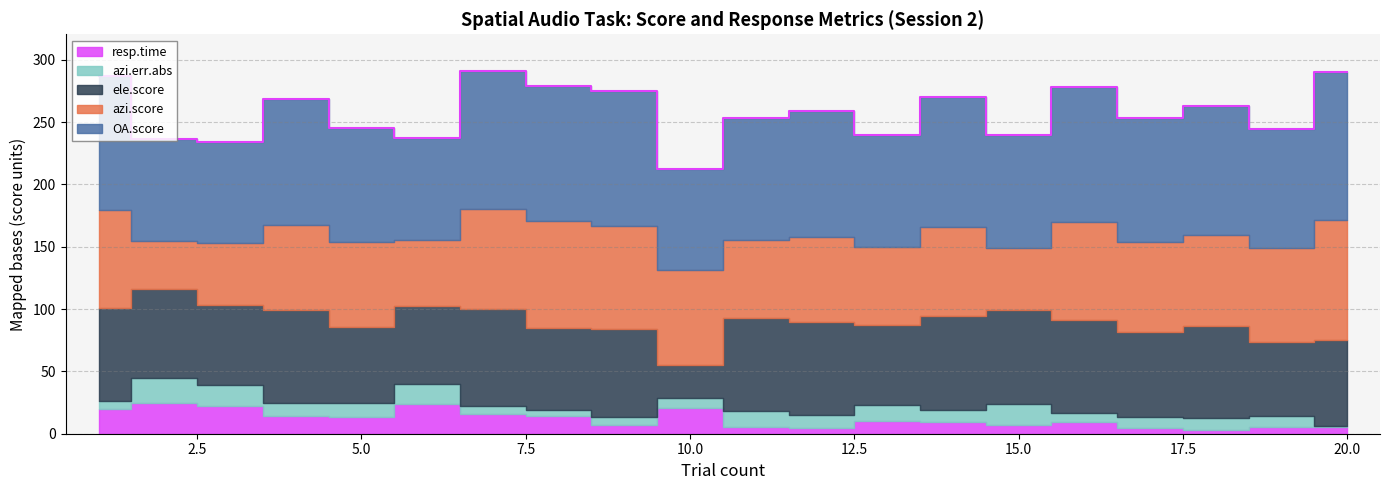

How many interior local valleys does the azi.err.abs series have?

5